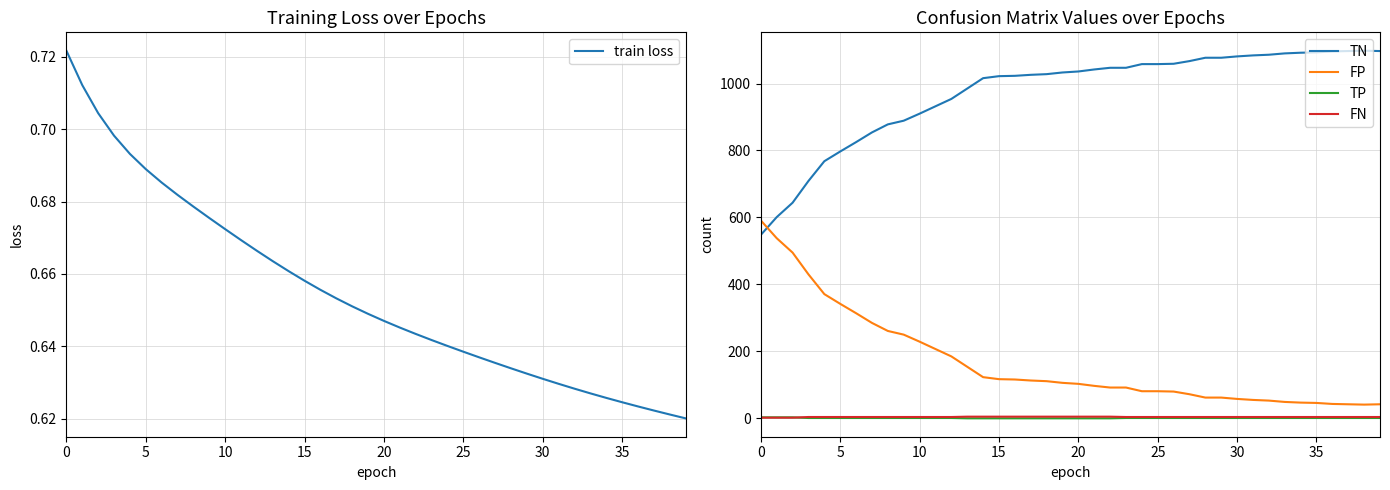

What is the label of the 10th point from the right?

30